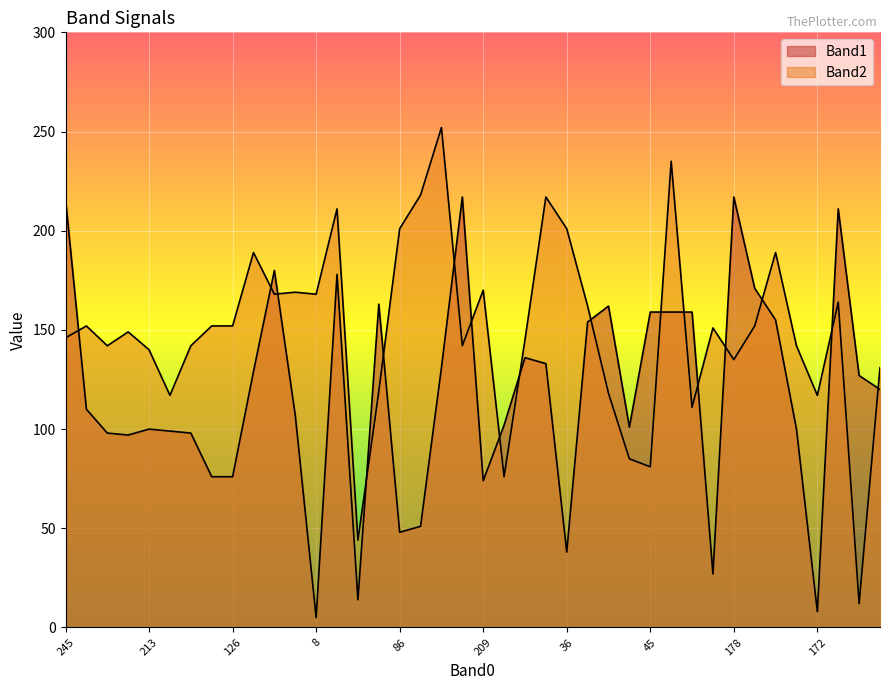

What is the sum of all Band1 values?

4706